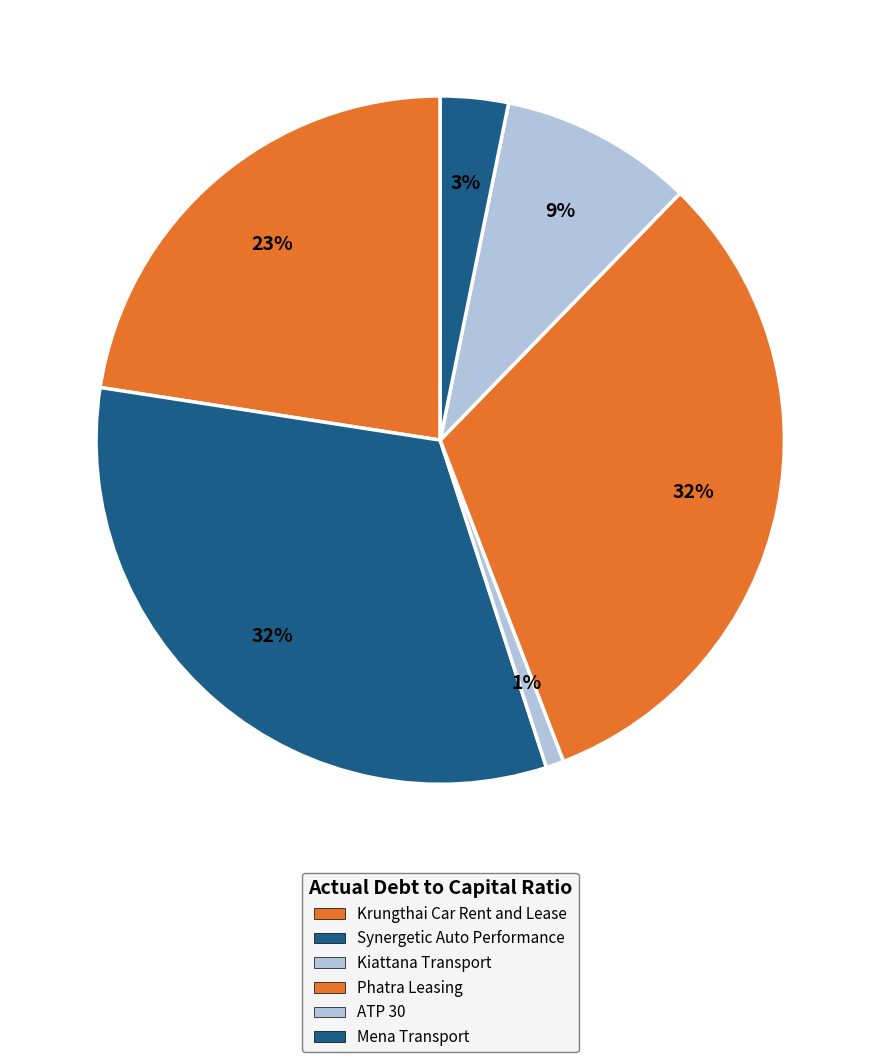

Is it true that Mena Transport is 3% of the pie?

True